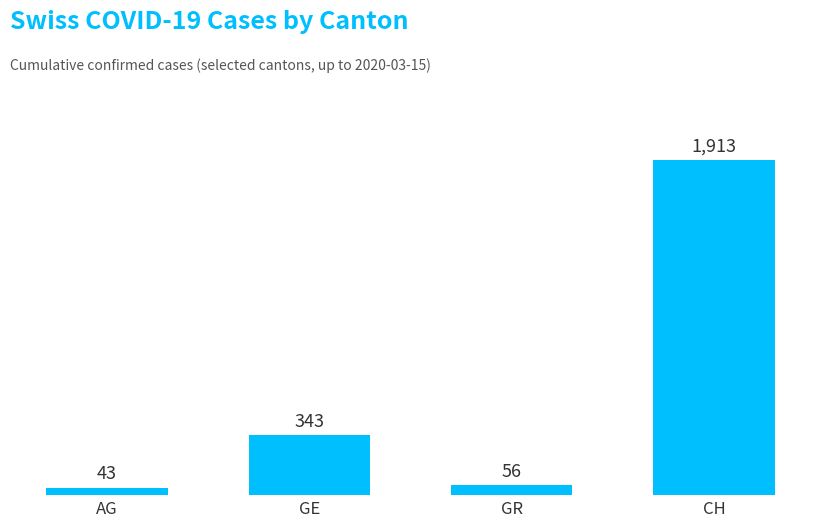

List the labels in order of value, smallest first.

AG, GR, GE, CH